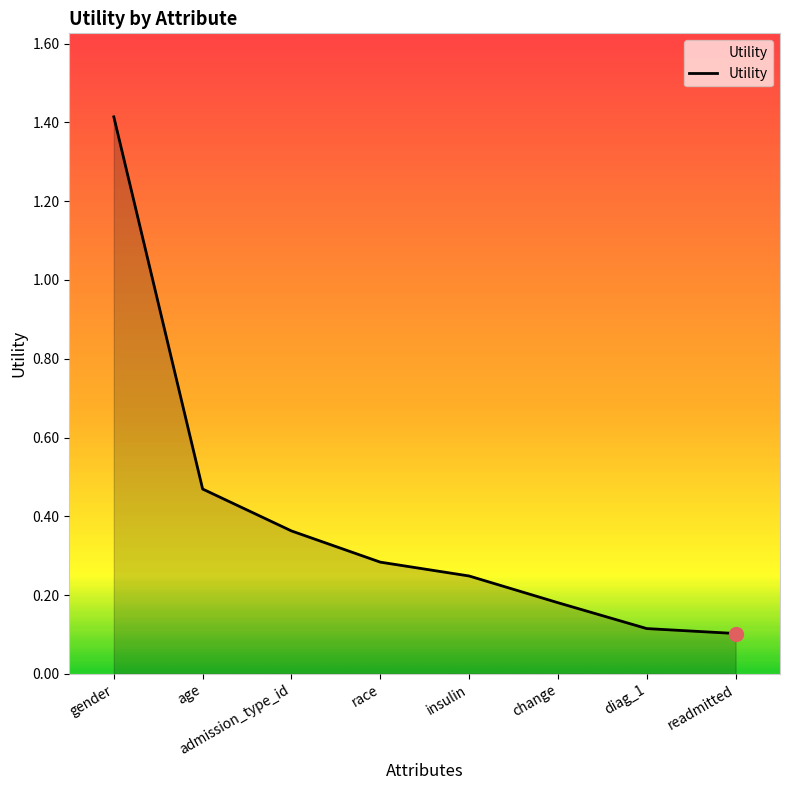

At which category does the chart reach its peak across all series?

gender